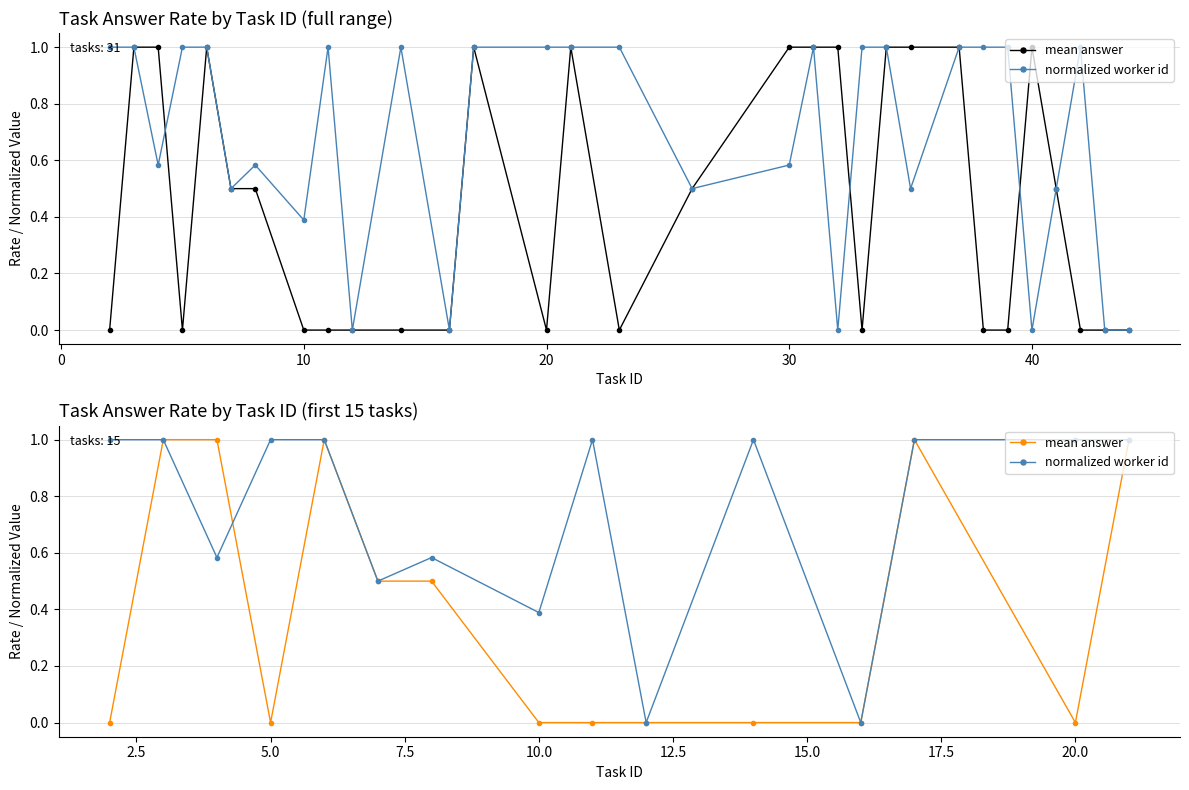

Between 10 and 20, which is larger?

10